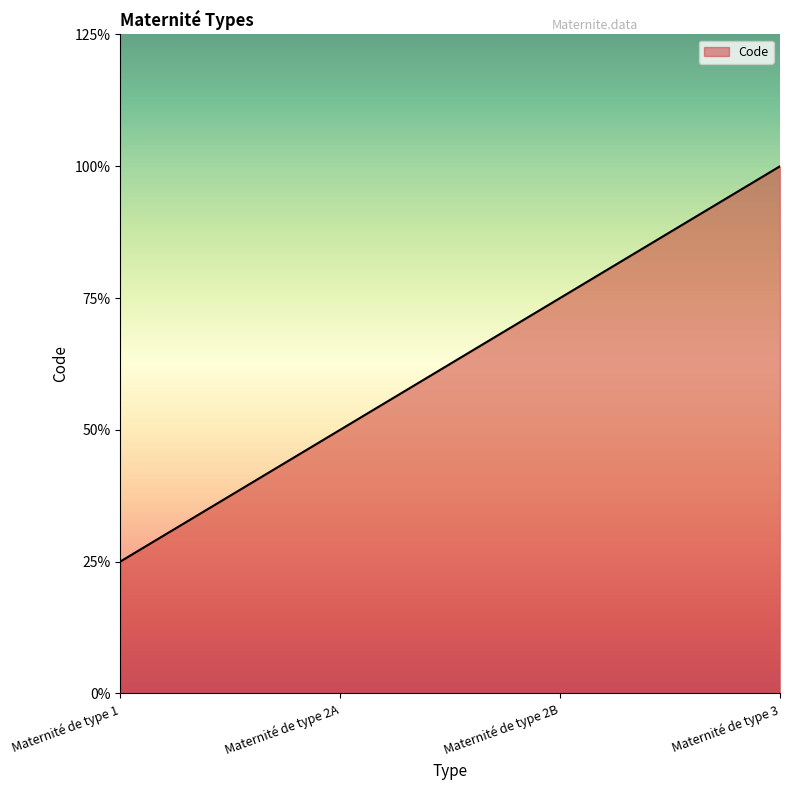

Which label corresponds to the largest value in the chart?

Maternité de type 3